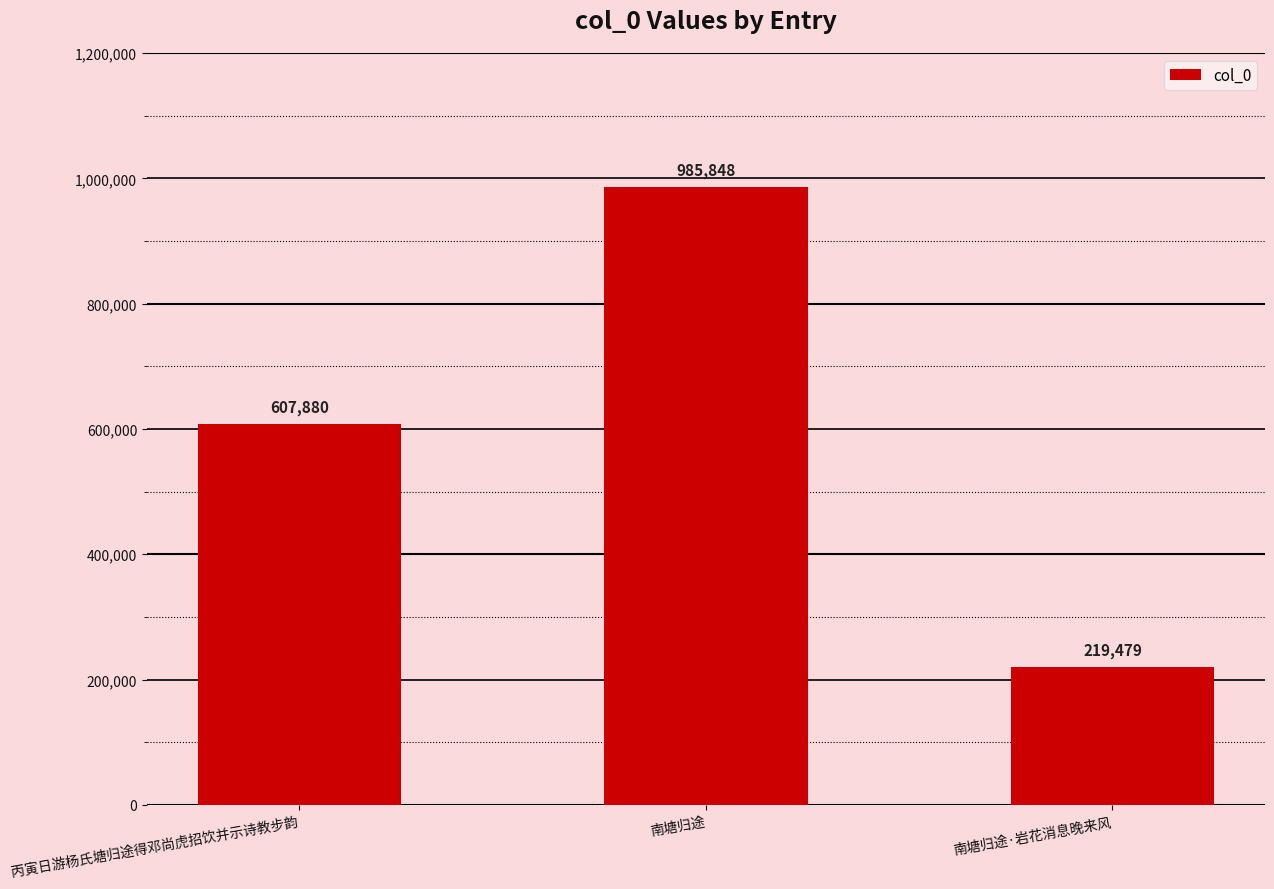

At which label is the value closest to 602663?

丙寅日游杨氏塘归途得邓尚虎招饮并示诗教步韵